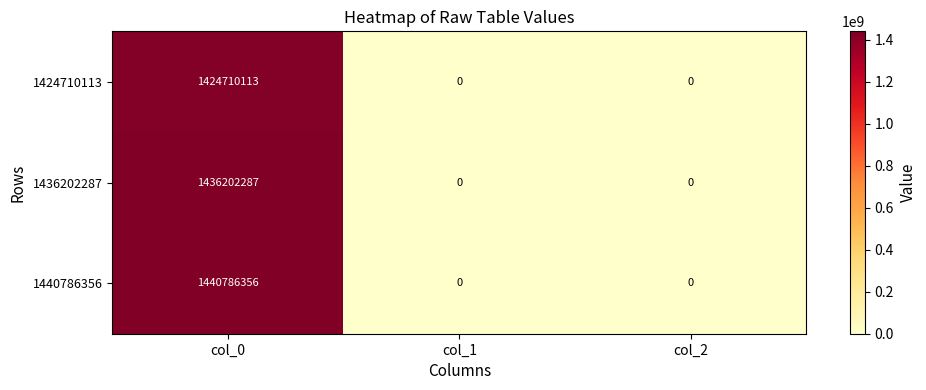

List the series in order of their peak value, lowest first.

1424710113, 1436202287, 1440786356